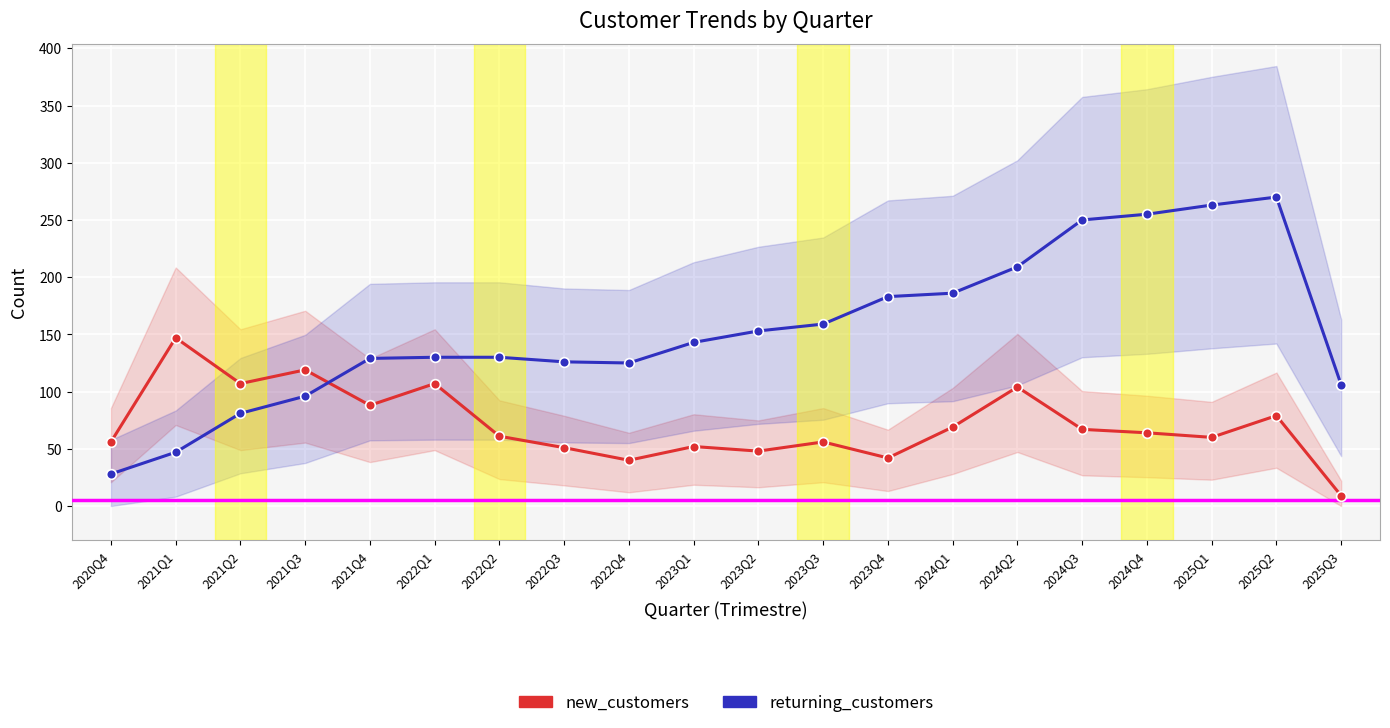

Reading right to left, list all the values displayed in this chart.

new_customers: 9	79	60	64	67	104	69	42	56	48	52	40	51	61	107	88	119	107	147	56
returning_customers: 106	270	263	255	250	209	186	183	159	153	143	125	126	130	130	129	96	81	47	28